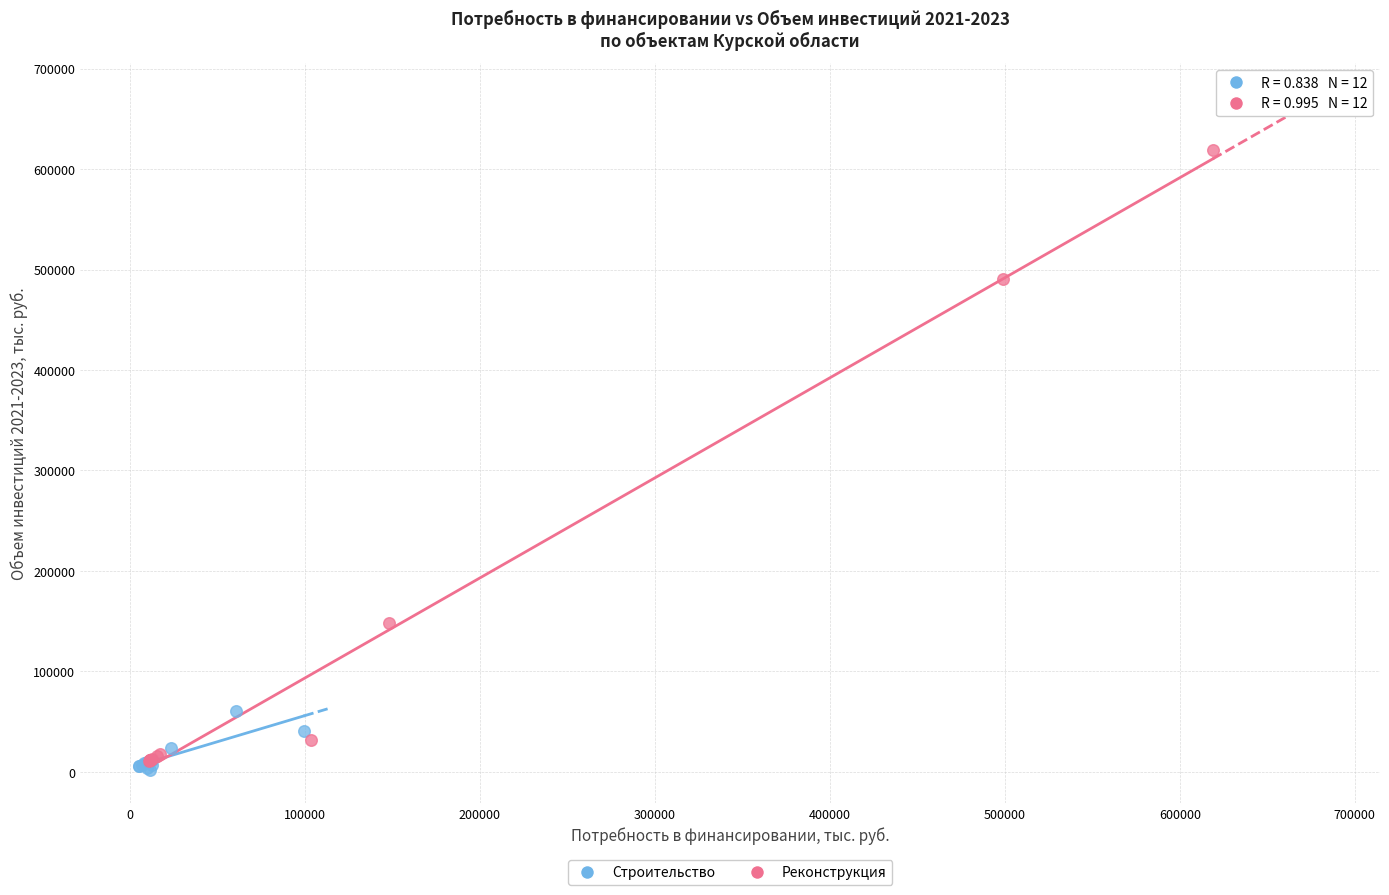

Which series has the widest spread of Y values?

Реконструкция